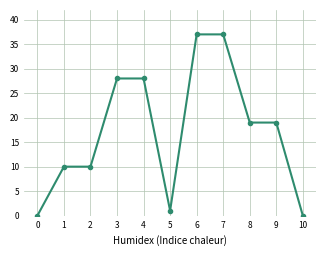

What is the difference between the second highest and minimum values?

37